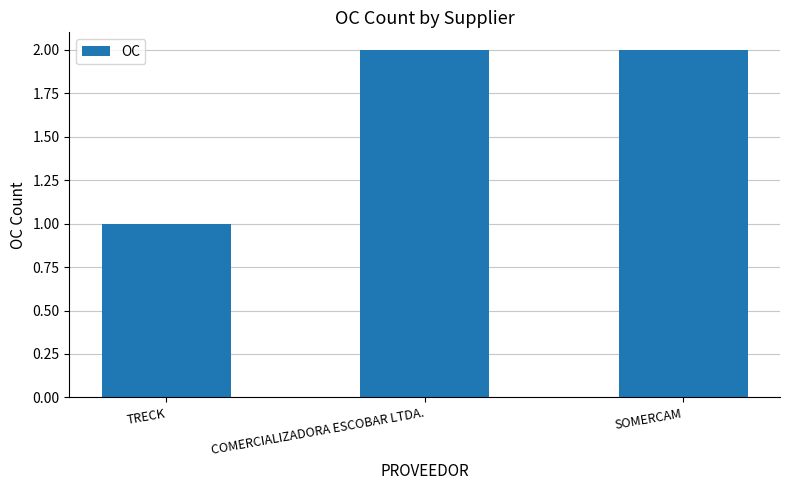

Is it true that the value at TRECK is 1?

True